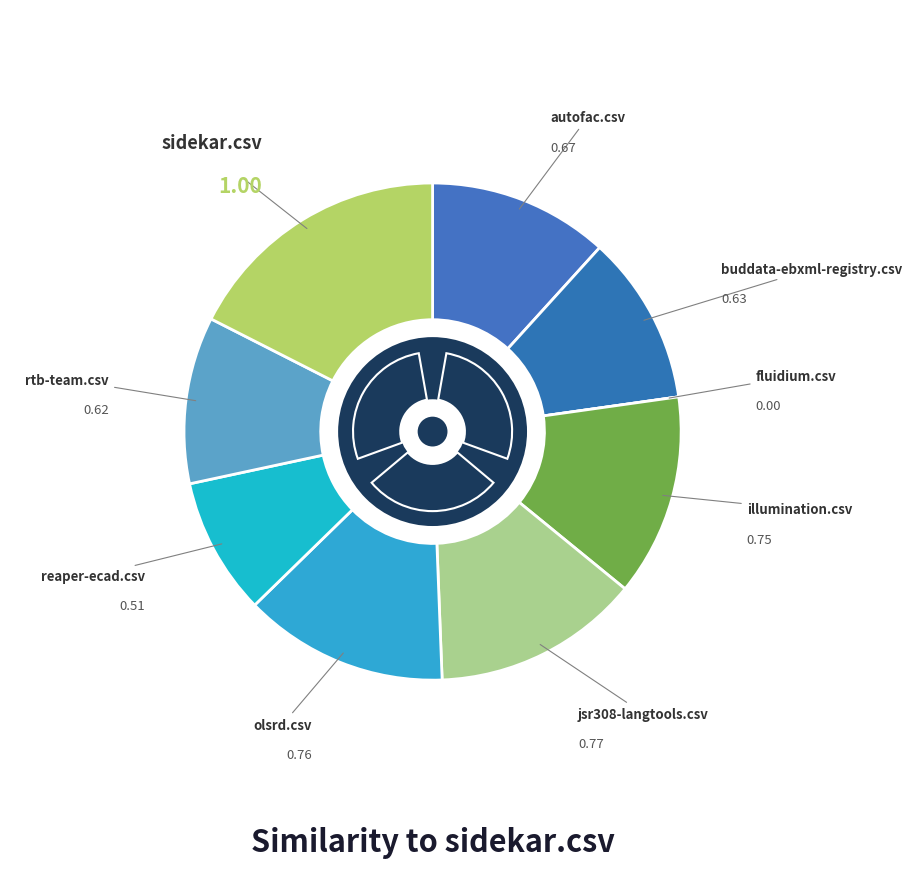

The buddata-ebxml-registry.csv slice represents 17% of the pie. True or false?

False